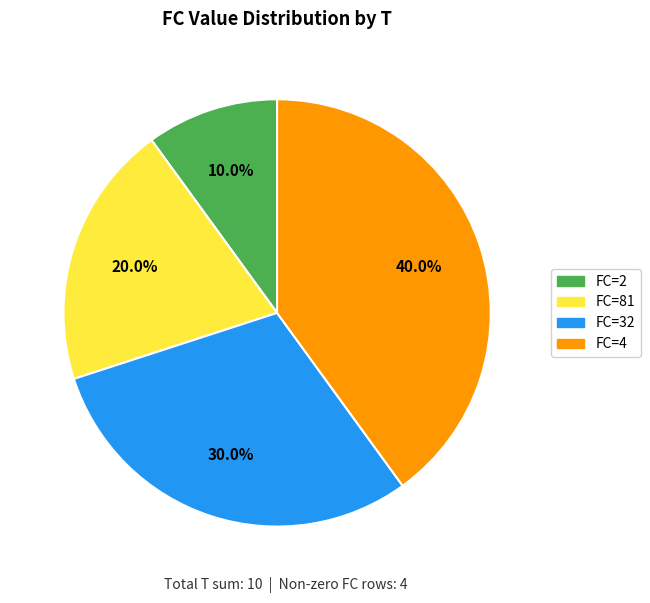

Is there a majority slice in this chart?

No